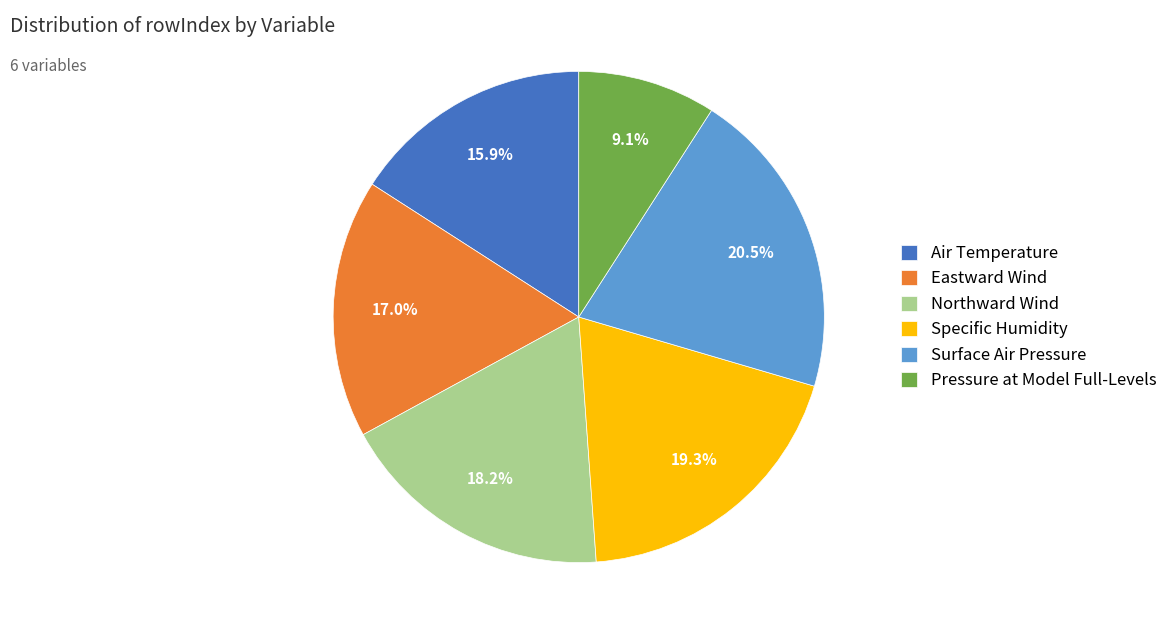

Which has a higher value, Air Temperature or Eastward Wind?

Eastward Wind